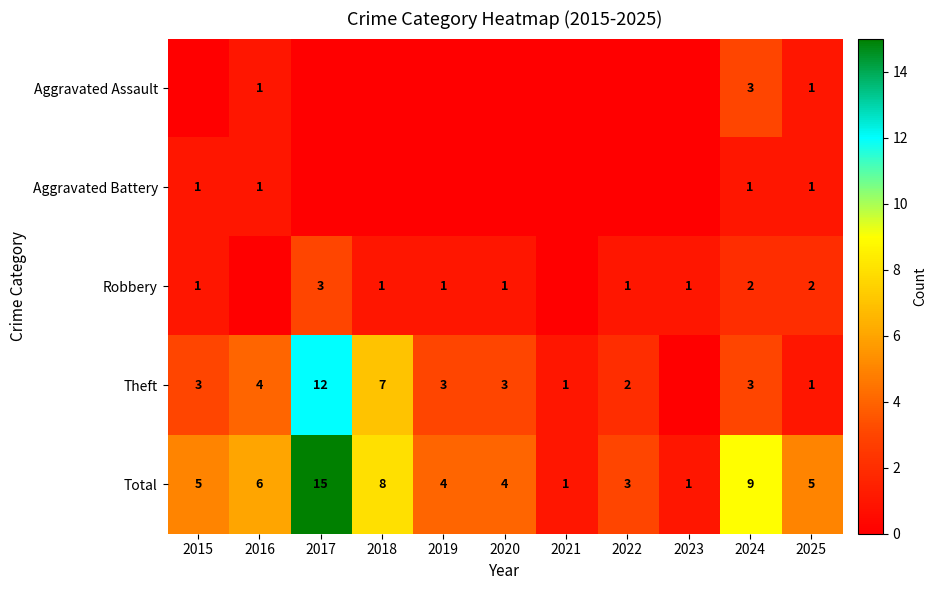

What is the spread (max minus min) of values at 2025?

4